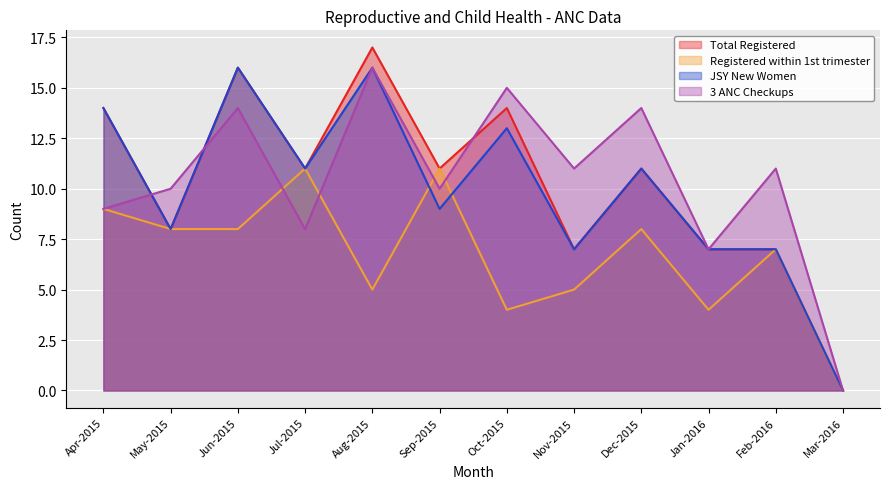

Rank the categories by Total Registered value from lowest to highest.

Mar-2016, Nov-2015, Jan-2016, Feb-2016, May-2015, Jul-2015, Sep-2015, Dec-2015, Apr-2015, Oct-2015, Jun-2015, Aug-2015